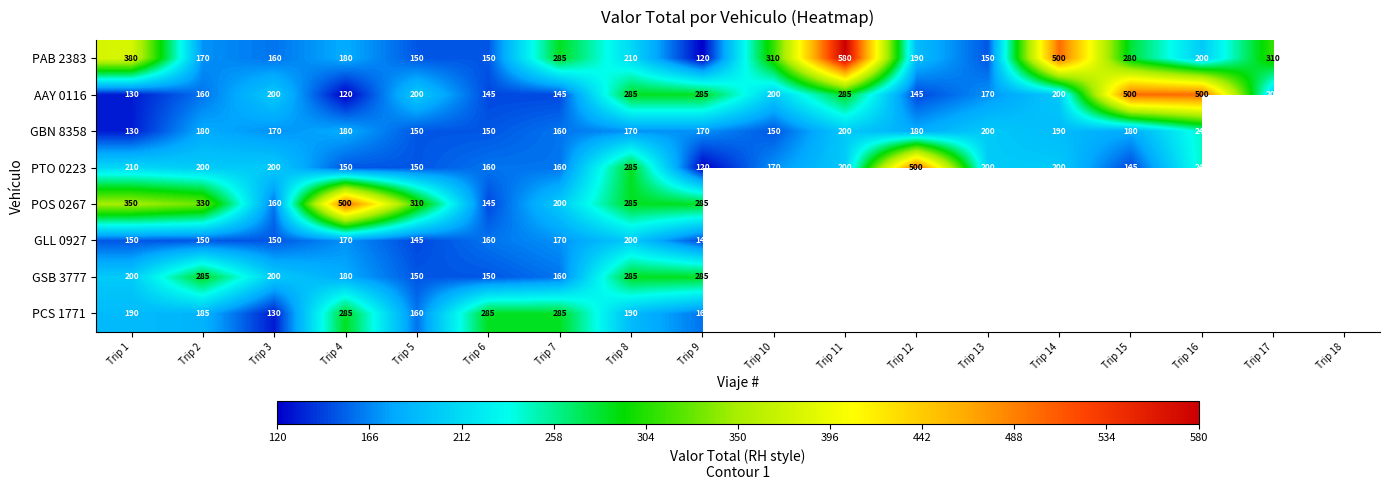

What is the average value of the AAY 0116 series?

223